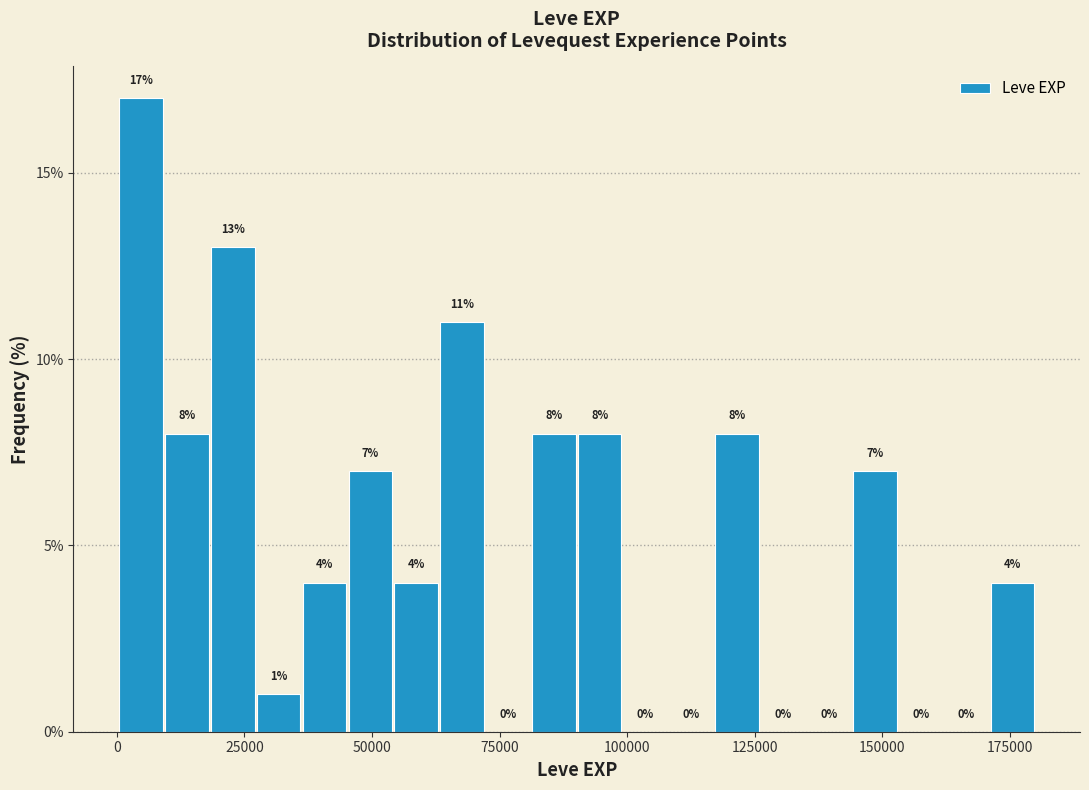

Read against the x-axis, roughly where is the centre of the tallest bar?

5000